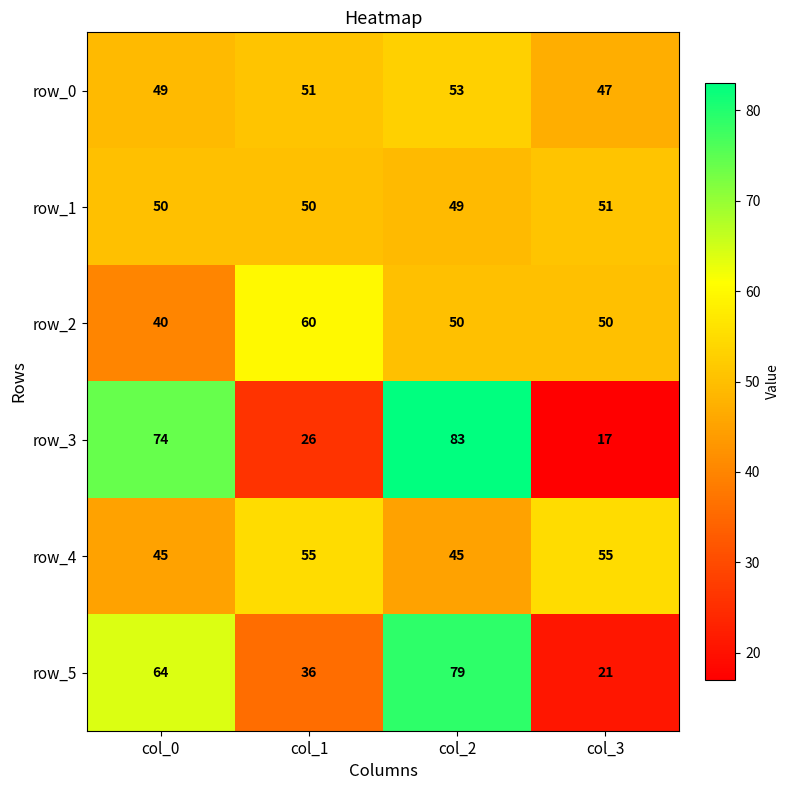

List the labels in order of row_5 value, smallest first.

col_3, col_1, col_0, col_2